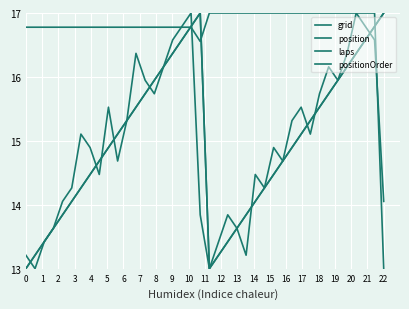

True or false: position and laps cross at least once.

True